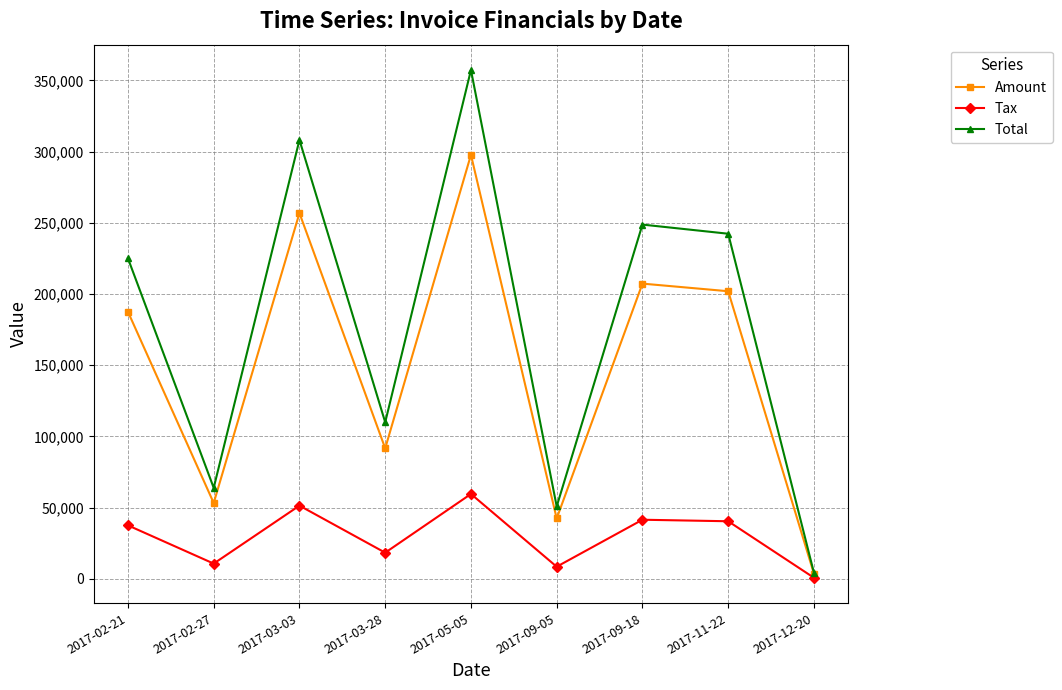

What is the value of the Tax point at the 9th from the left?

700.8